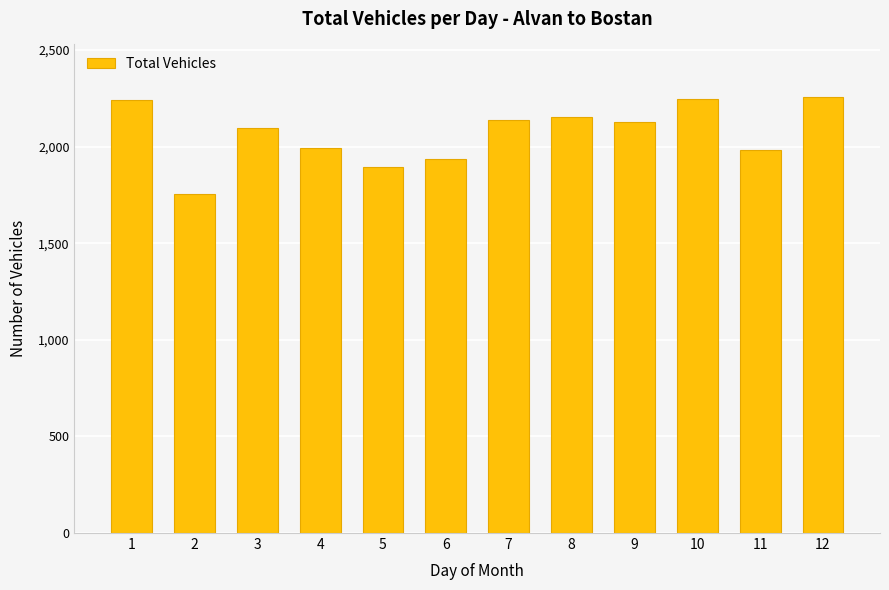

The chart shows a value of 1985 at 11. True or false?

True